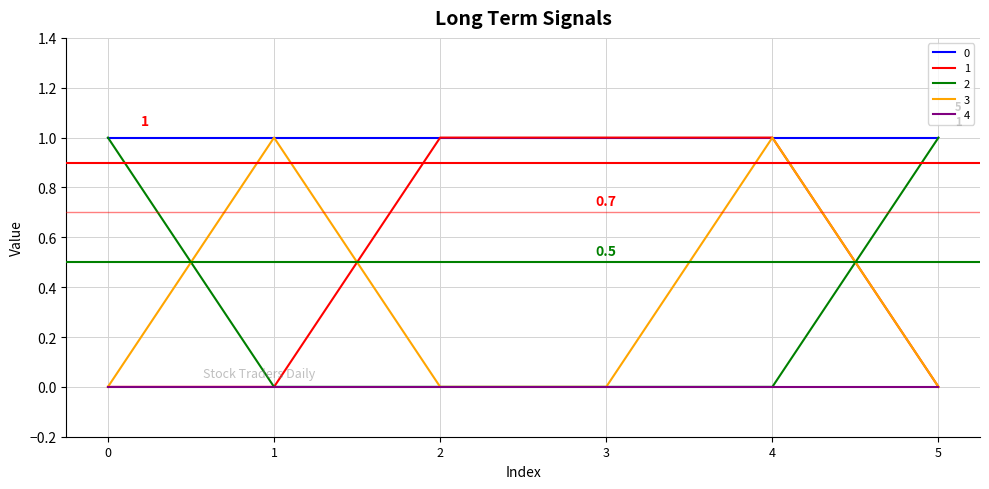

What is the difference between the highest and lowest values at 1?

1